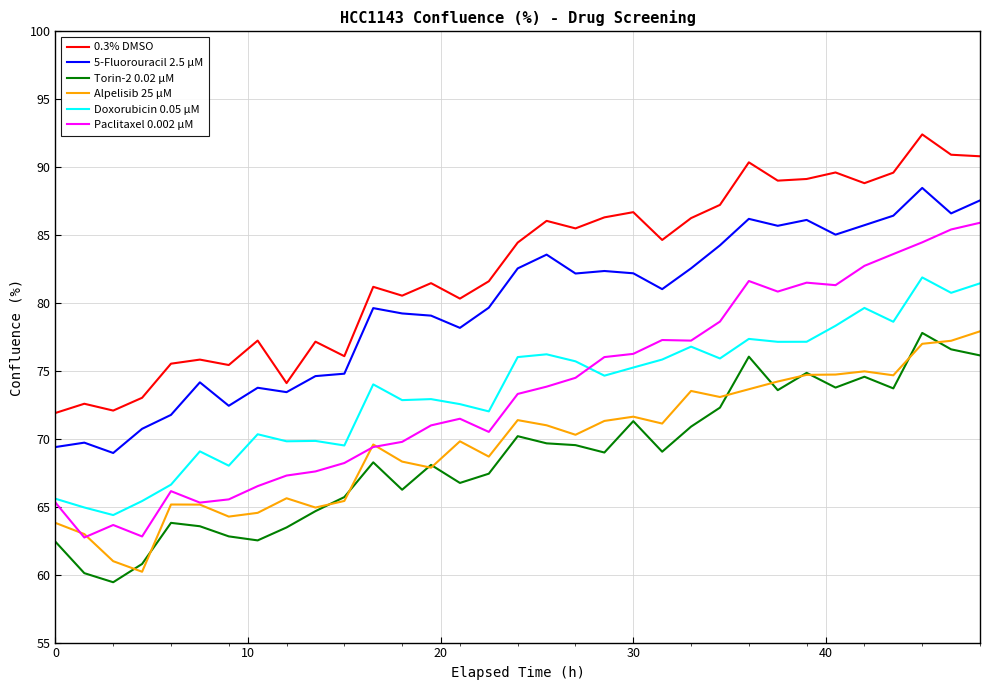

What is the maximum value for Alpelisib 25 µM?

77.9